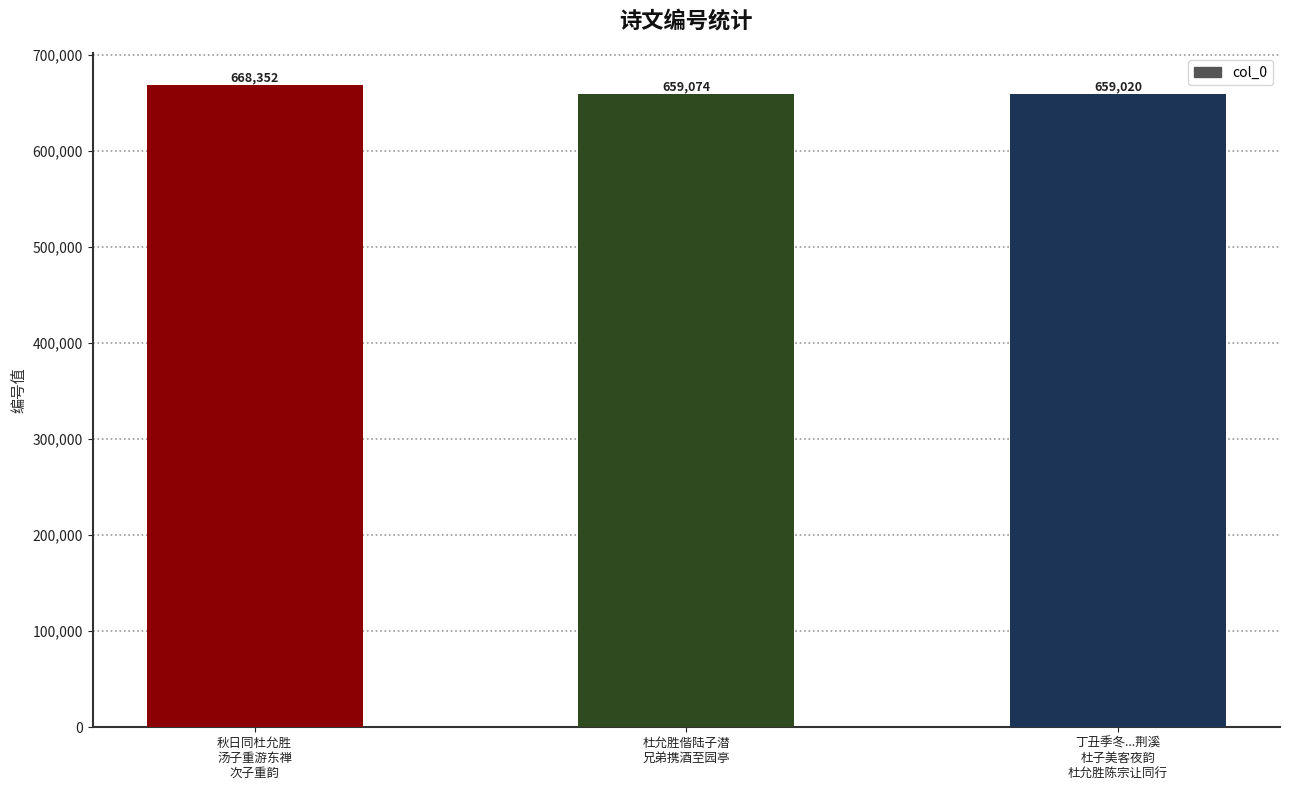

How many series are shown in this chart?

1